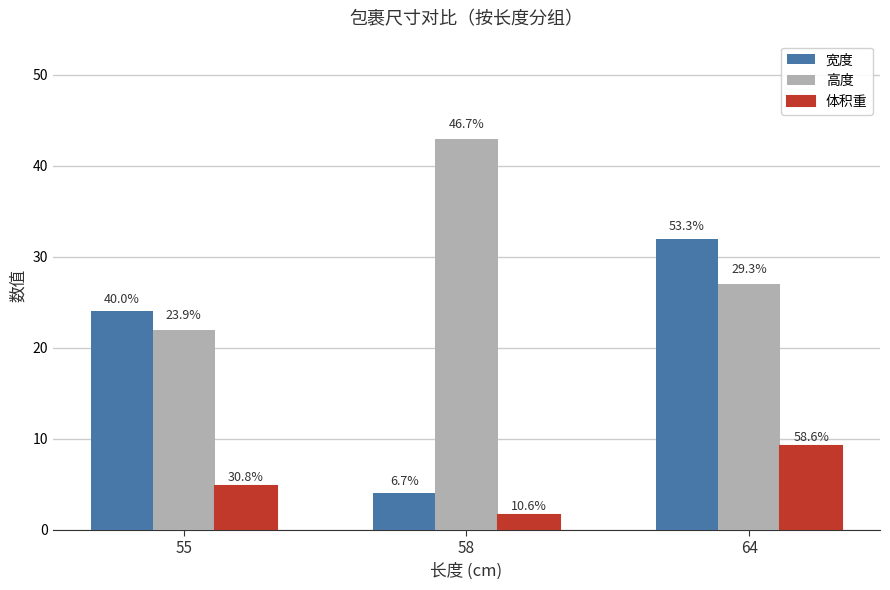

What is the difference between the maximum and minimum values in the 体积重 series?

7.6